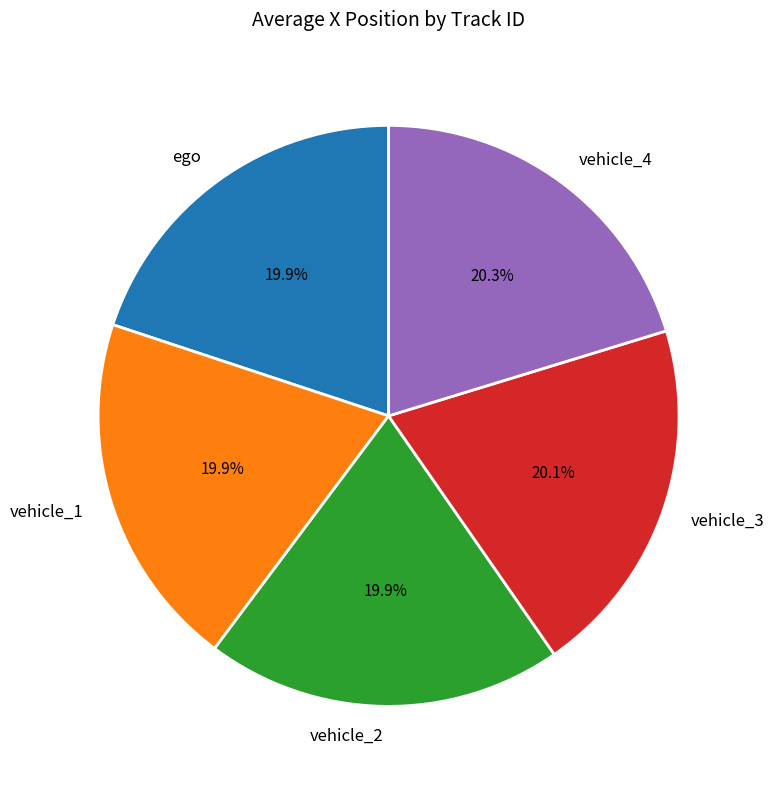

What is the ratio of the value at vehicle_4 to the value at vehicle_1?

1.0